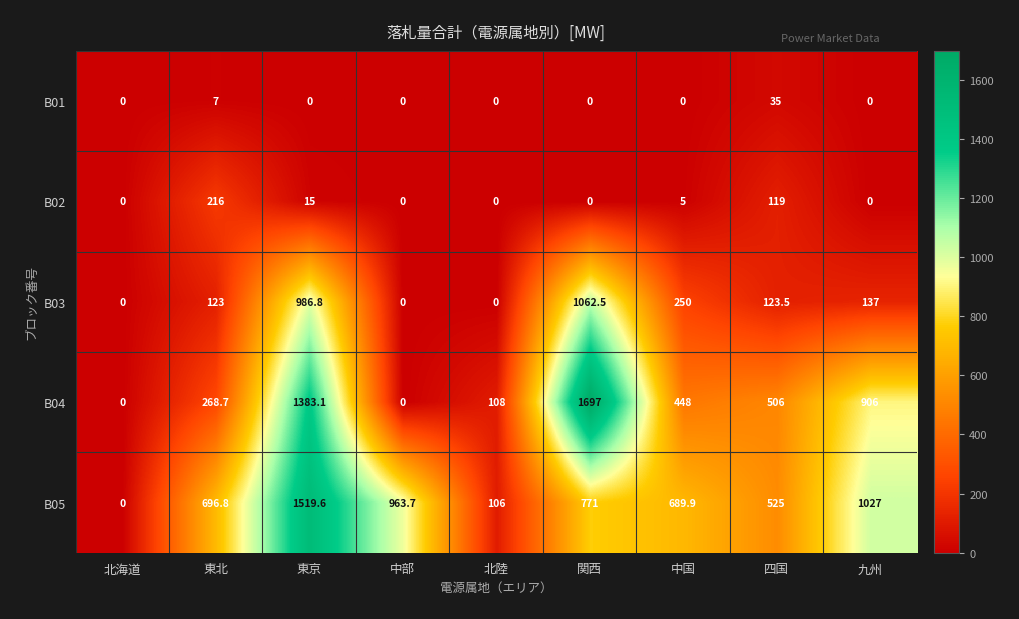

At which label is B02 closest to 108?

四国